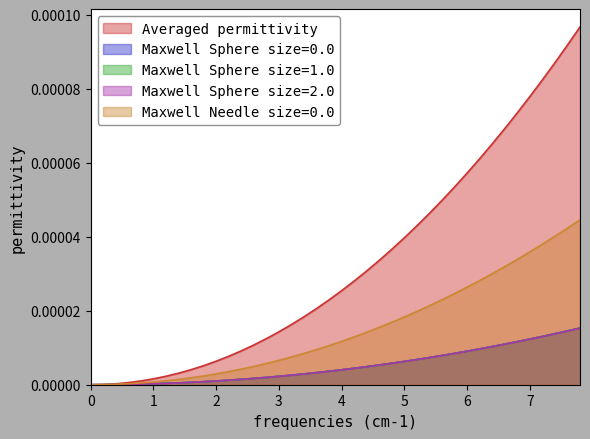

How many data points does each series have?

40